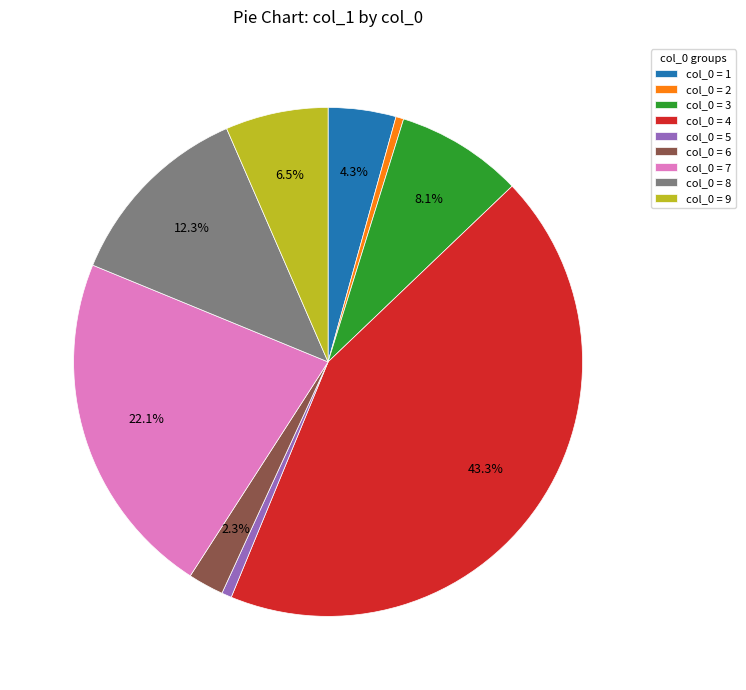

Combined, do col_0 = 1 and col_0 = 9 account for over 50%?

No